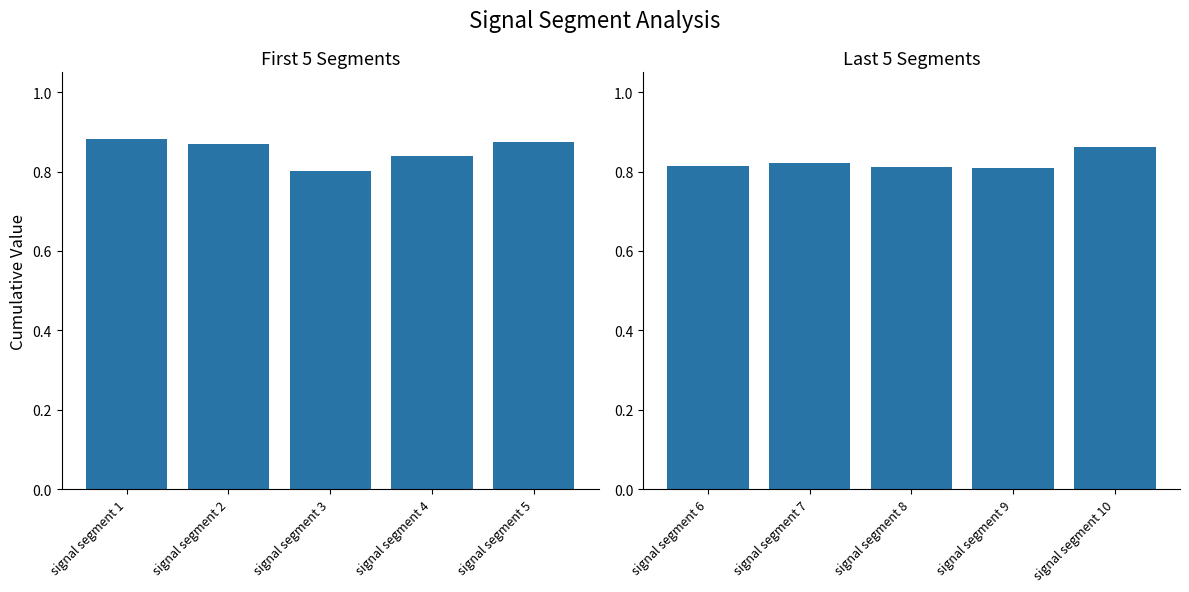

Does the chart contain stacked bars?

No